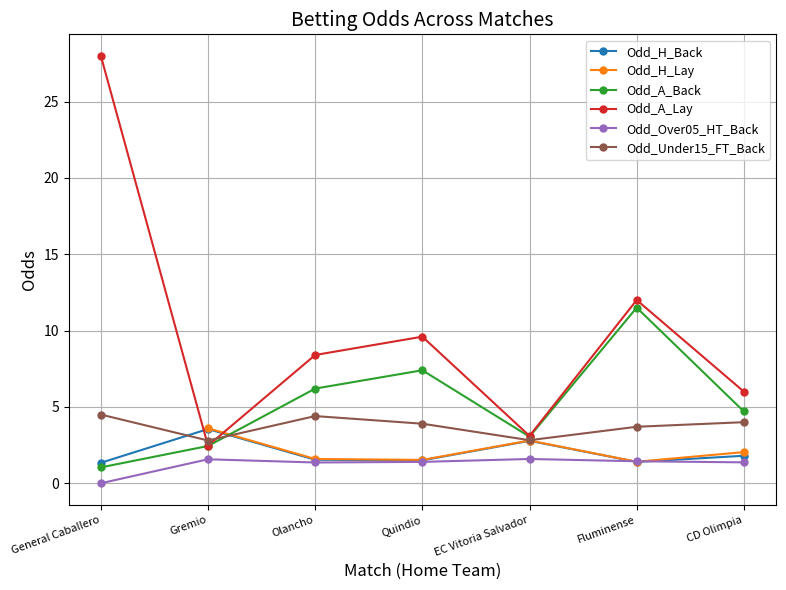

Read the Odd_H_Back value at CD Olimpia.

1.8